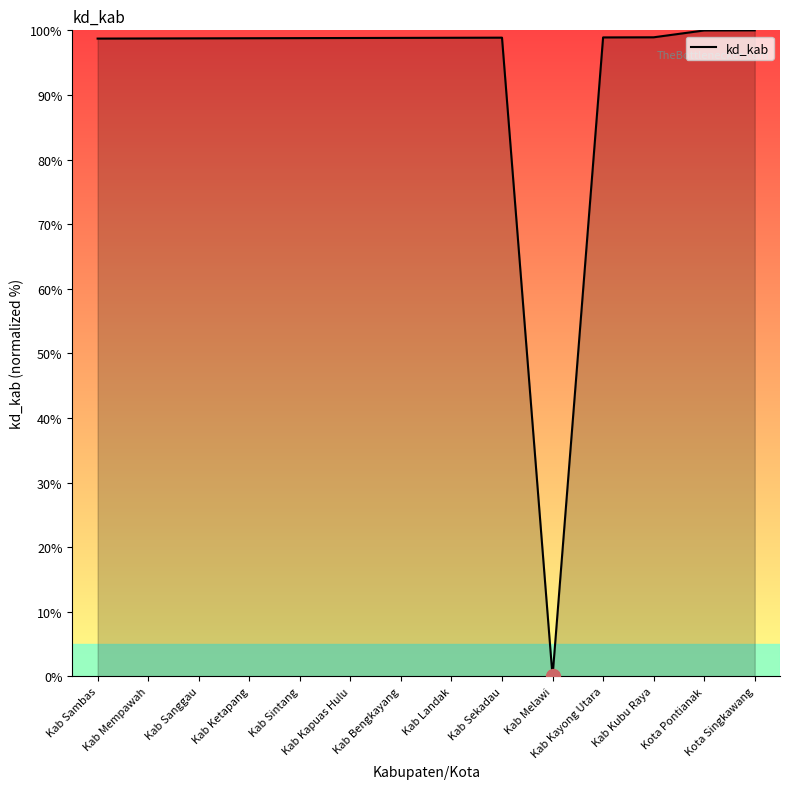

What is the difference between the second highest and minimum values?

100.0